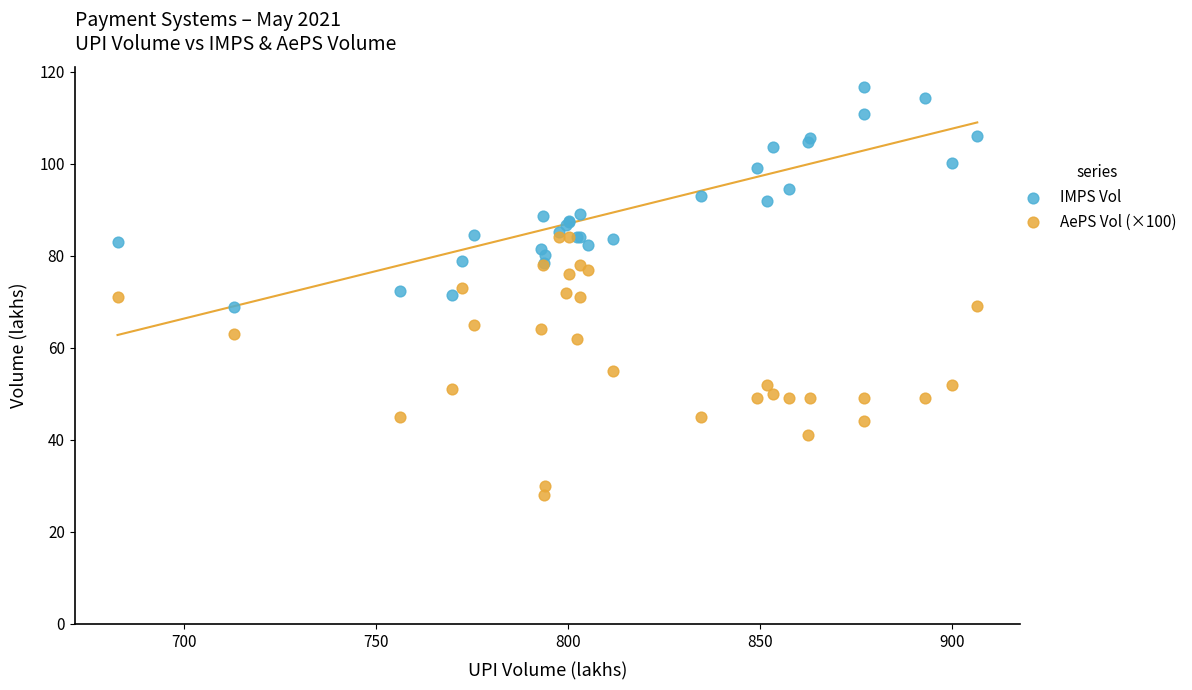

Which series has the largest Y range (max minus min)?

AePS Vol (×100)